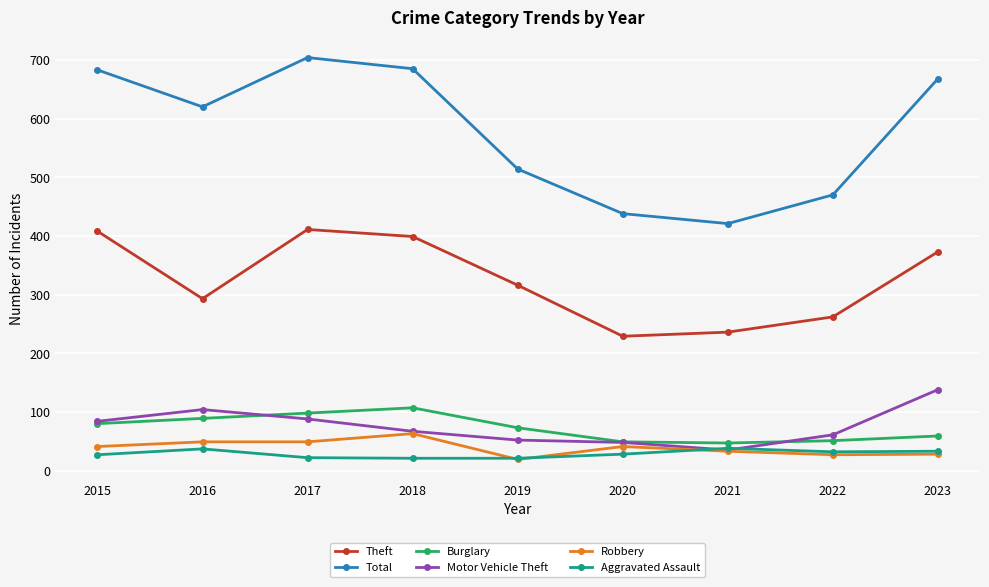

What is the difference between the Aggravated Assault values at 2017 and 2015?

5